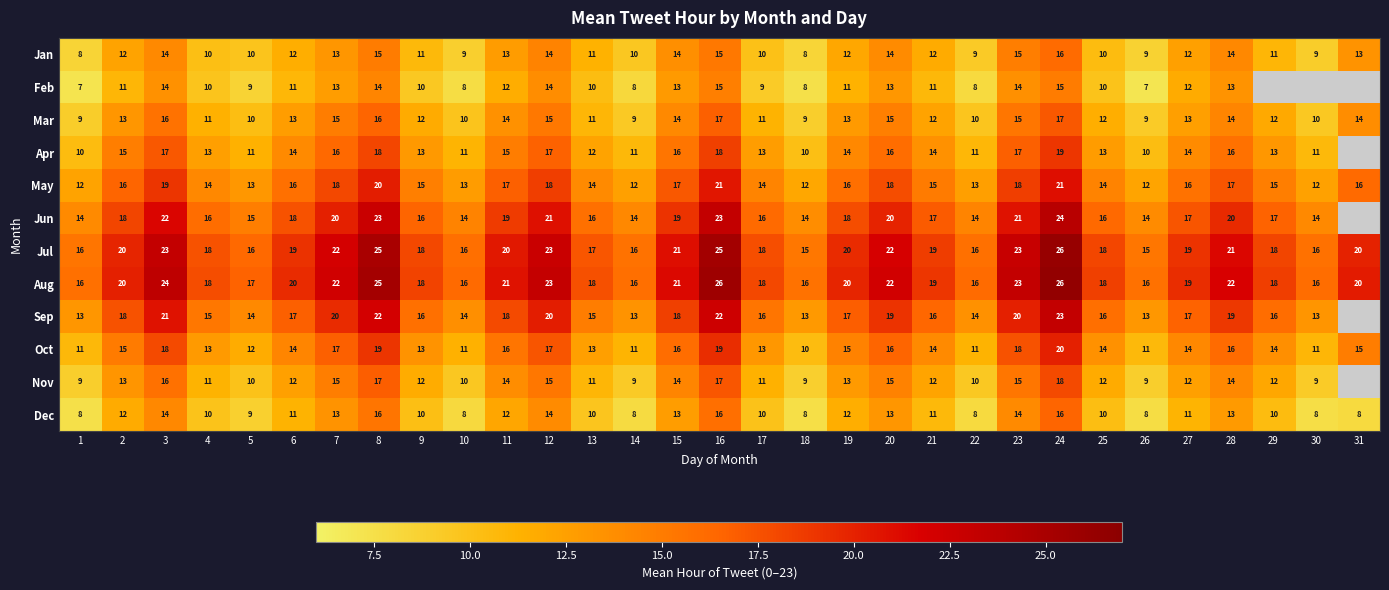

Read the May value at 11.

17.0